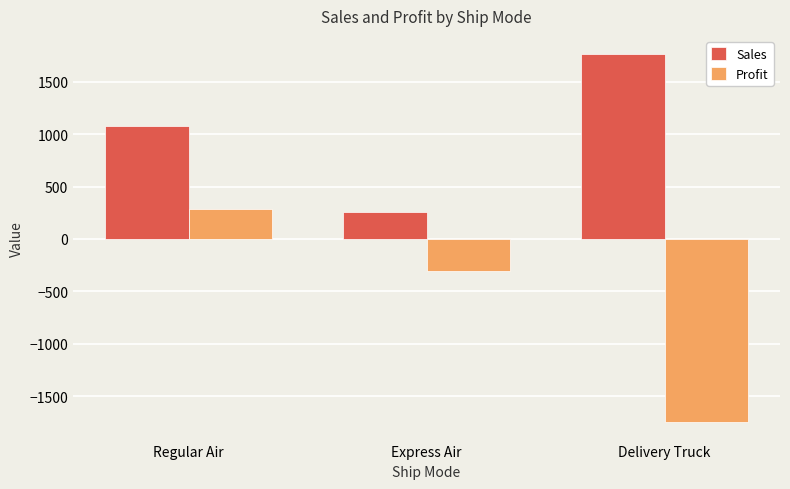

What is the difference between the maximum and minimum values in the Sales series?

1504.7